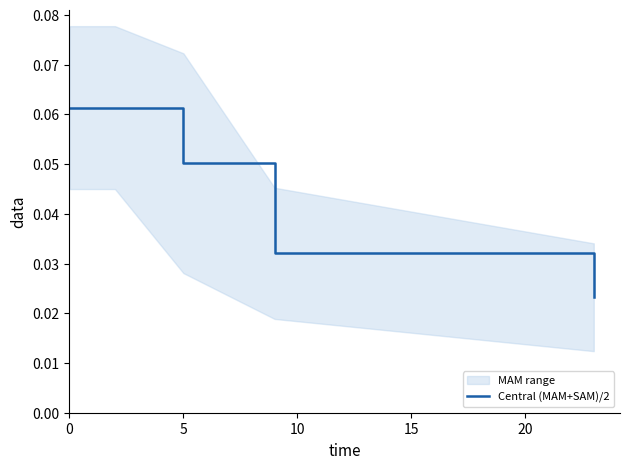

True or false: Central (MAM+SAM)/2 has a value of 0.0 at 0.

False